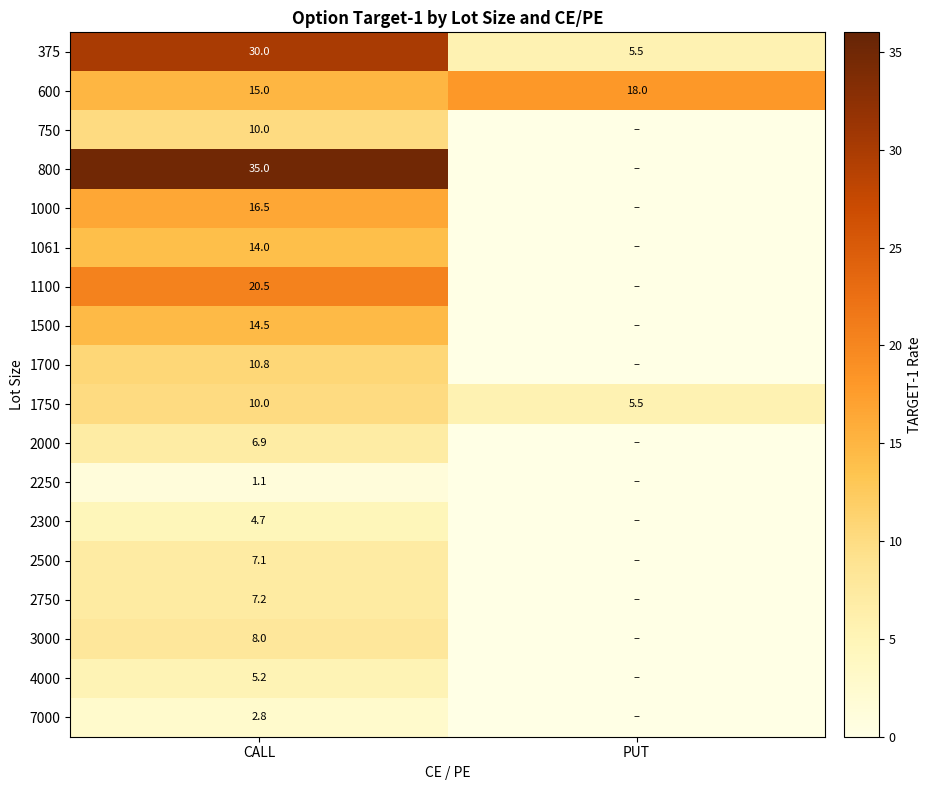

Is it true that 375 equals 53.6 at CALL?

False